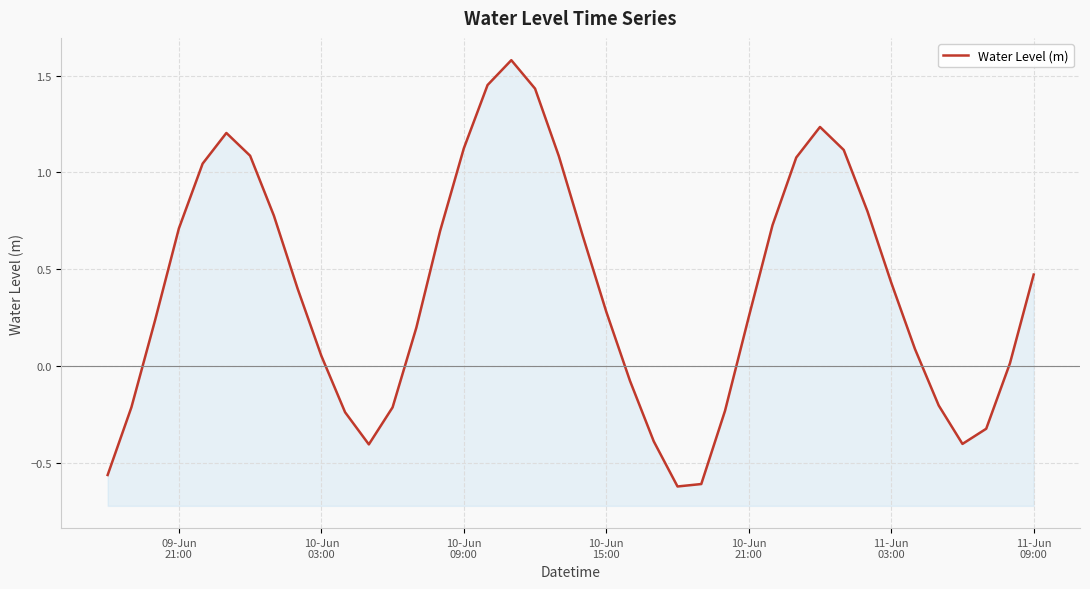

What position from the left is 09-Jun 21:00?

4